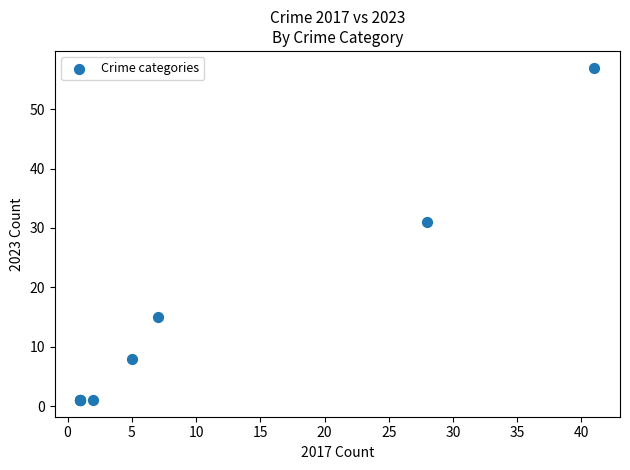

What Y value in the scatter plot is closest to 29?

31